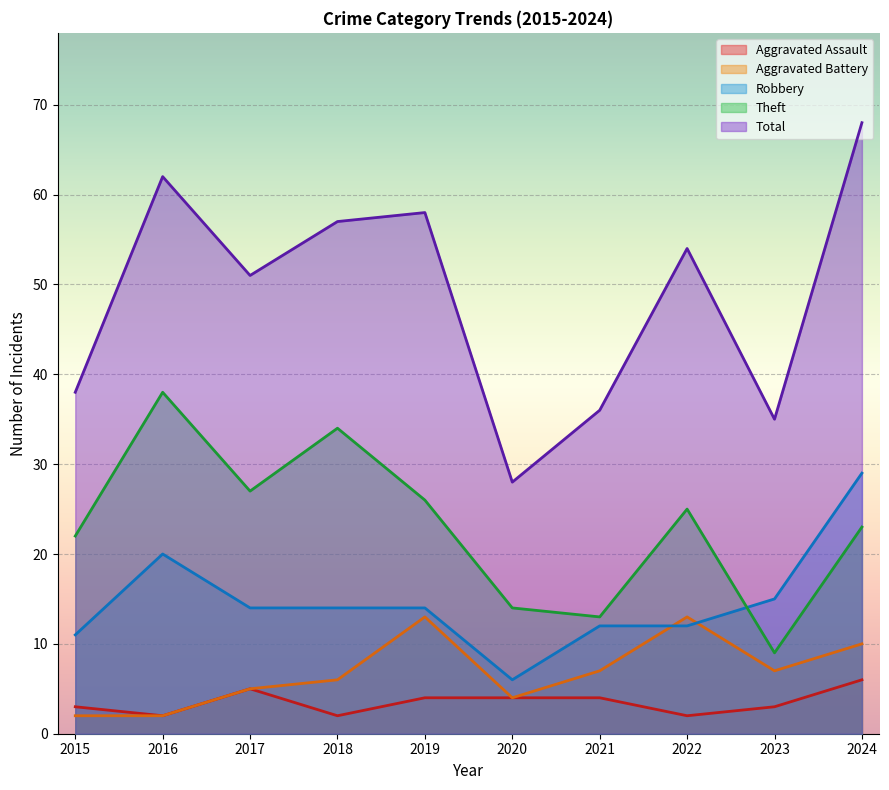

What is the smallest value displayed?

2